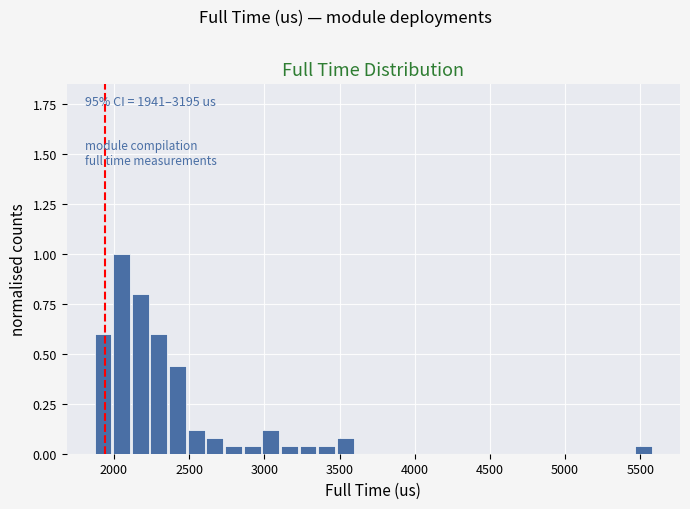

Read against the x-axis, roughly where is the centre of the tallest bar?

2050